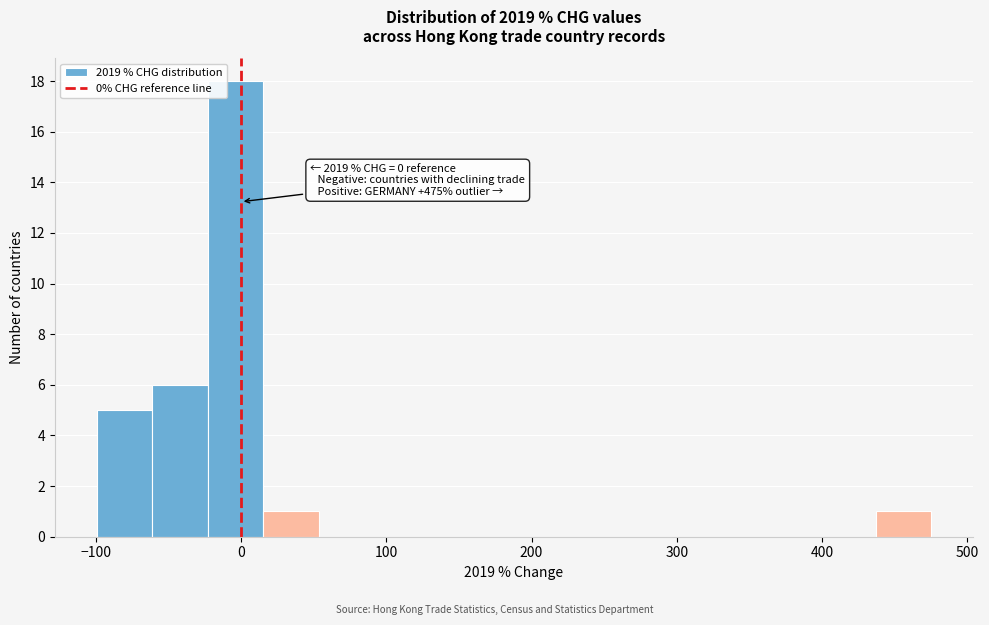

Around what value on the x-axis is the tallest bar? Give the approximate position of its centre, as read against the axis.

0